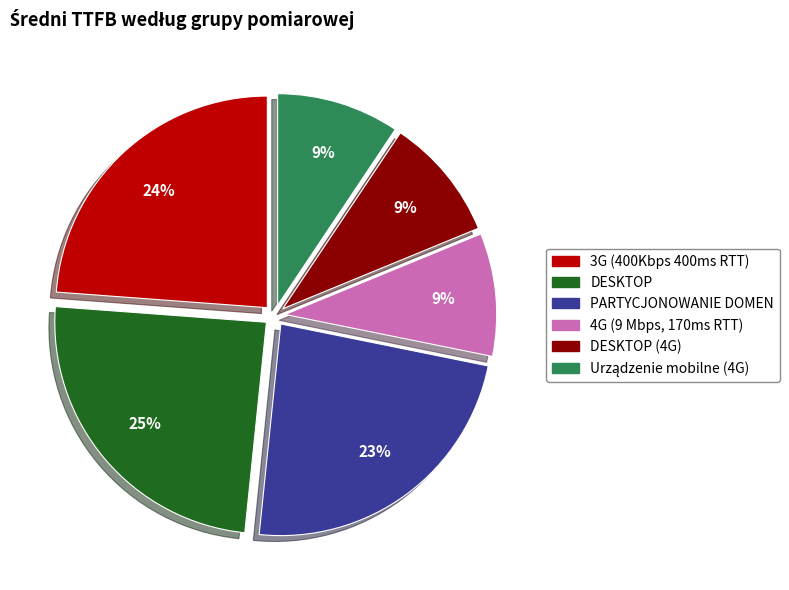

To the nearest percent, what is the average slice percentage?

17%